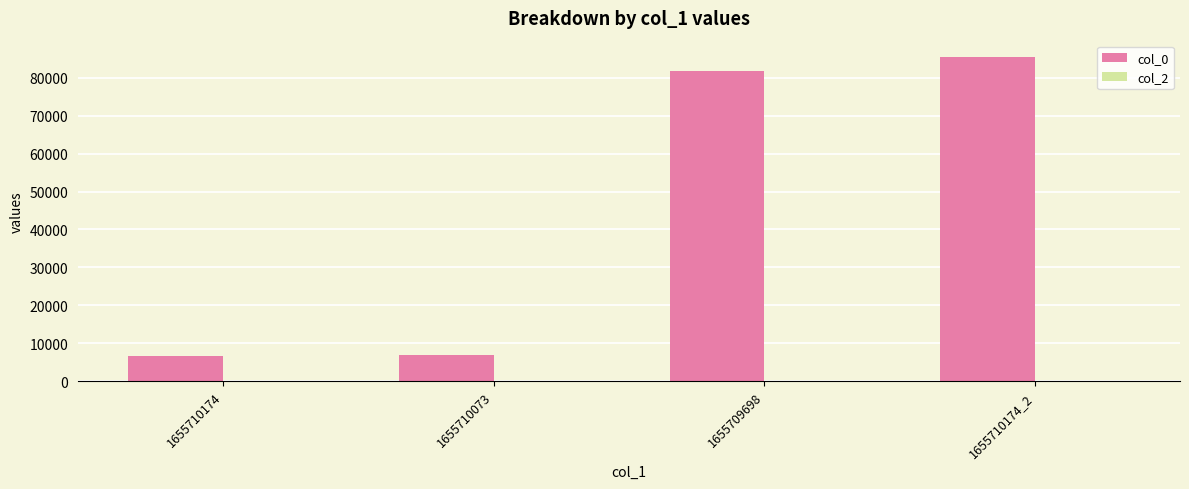

Which category has the highest value across all series?

1655710174_2